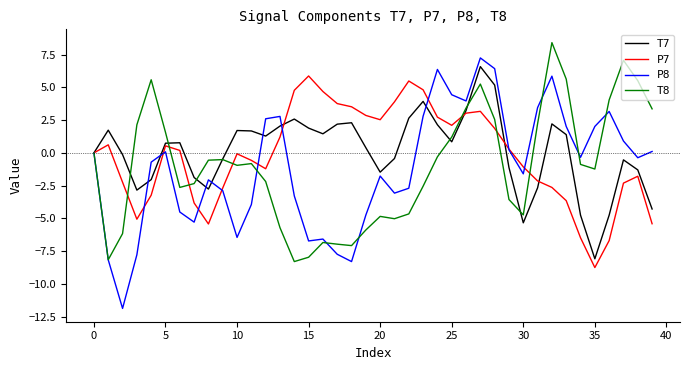

Which series has the widest spread of values?

P8